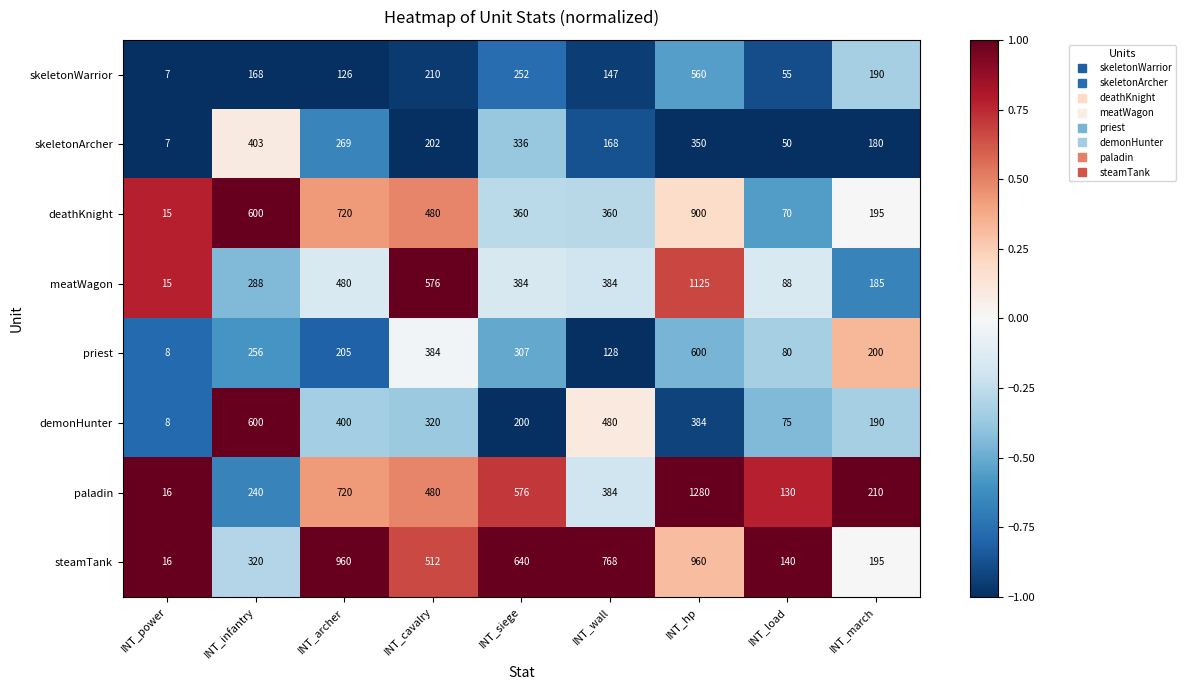

The value of meatWagon at INT_power is 15. True or false?

True